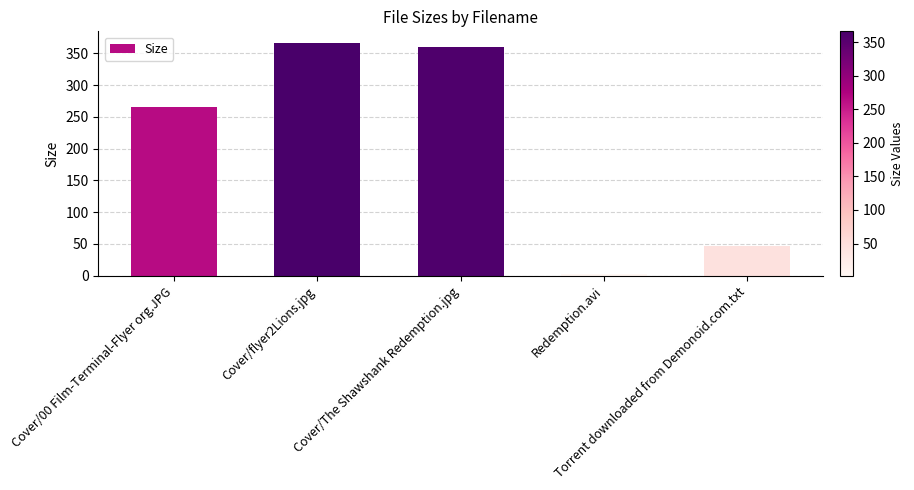

What is the maximum value shown in the chart?

366.5